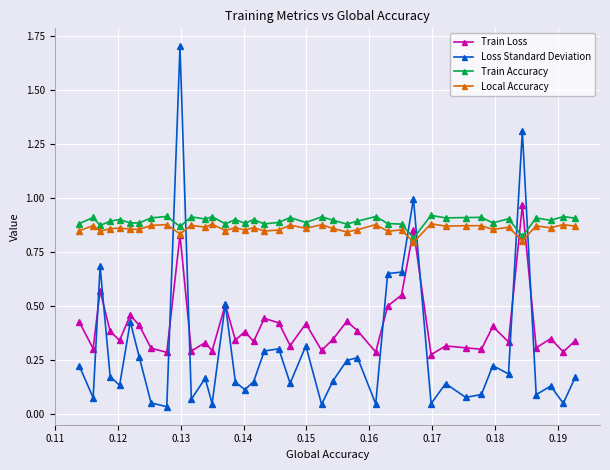

How many intersections are there between Local Accuracy and Loss Standard Deviation?

6